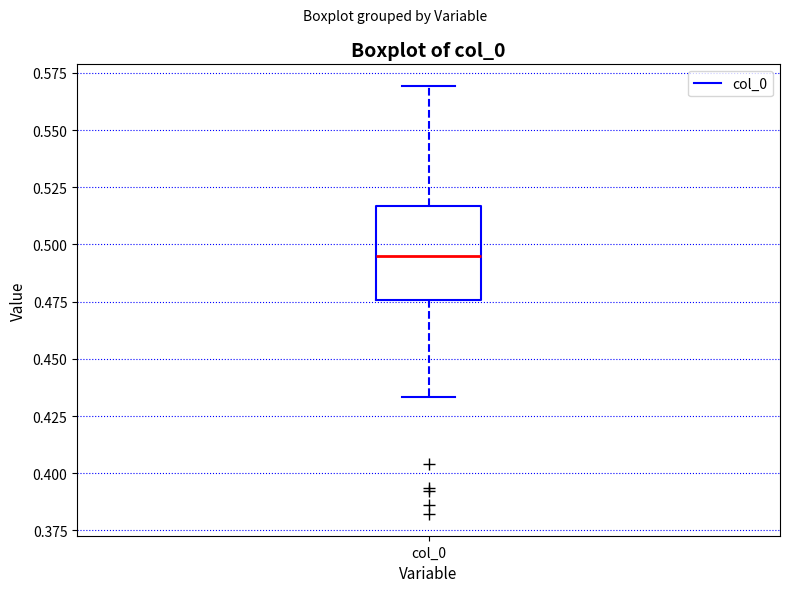

Transcribe this box plot: give where the median line is, the range the box spans, and where the two whiskers end, as read against the y-axis. The values are not printed on the chart, so give them approximately, as read against the axis.

median 0.495, box 0.475 to 0.515, whiskers 0.435 to 0.570